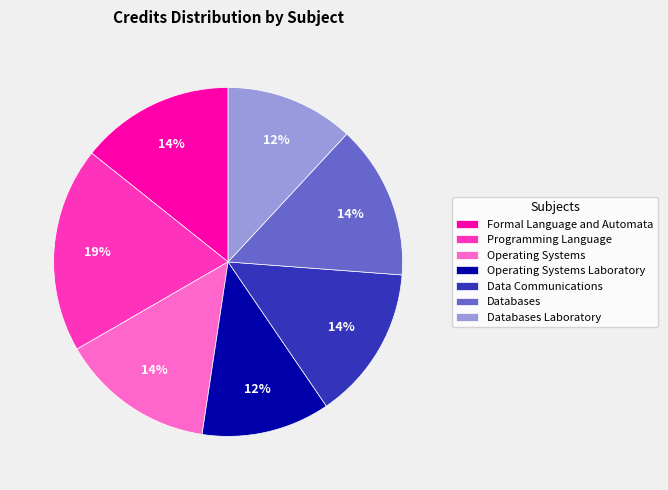

How many segments does this pie chart have?

7